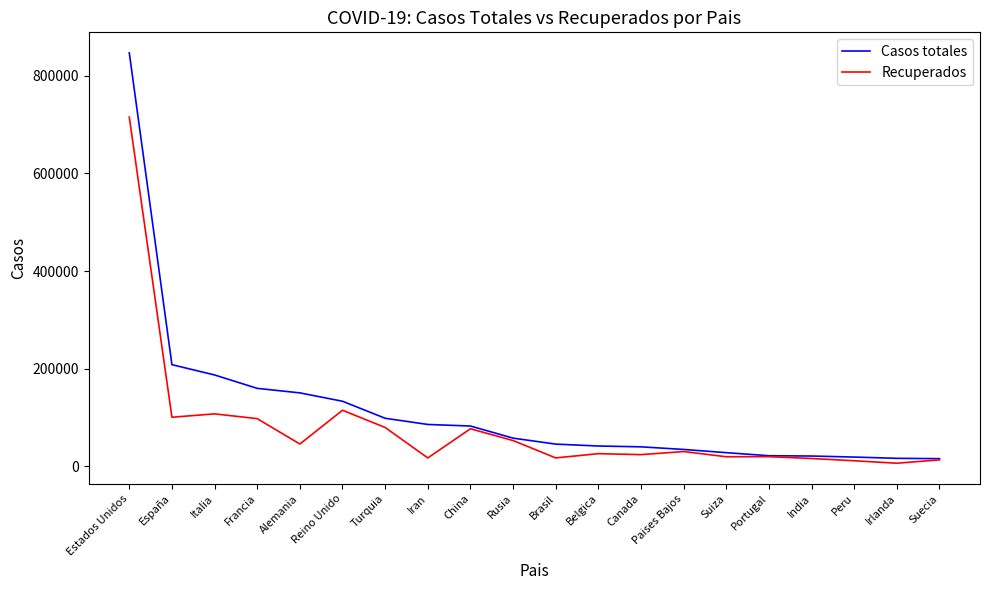

Read the Casos totales value at Portugal.

21982